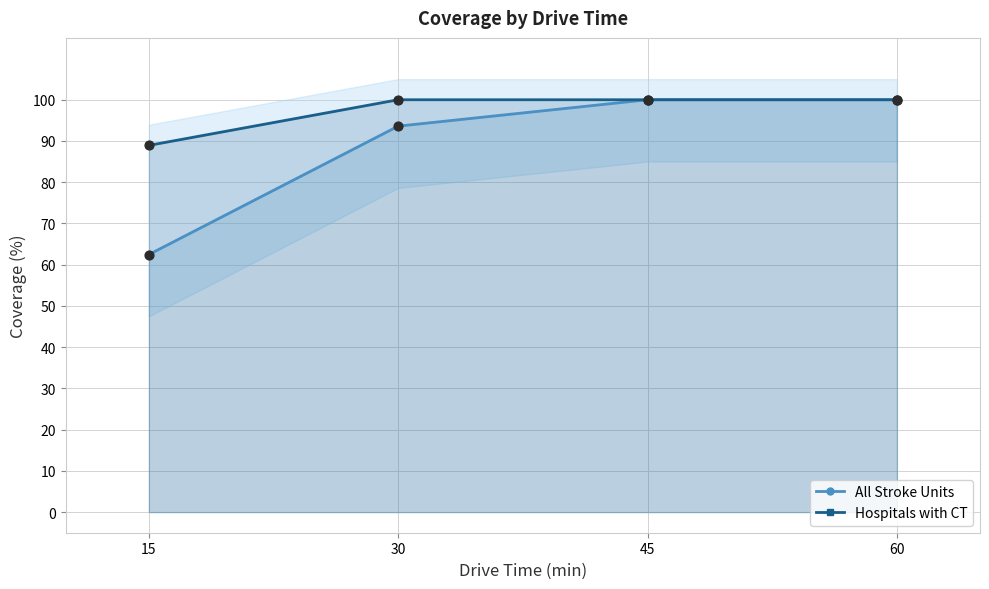

Which series contains the highest Y value?

All Stroke Units